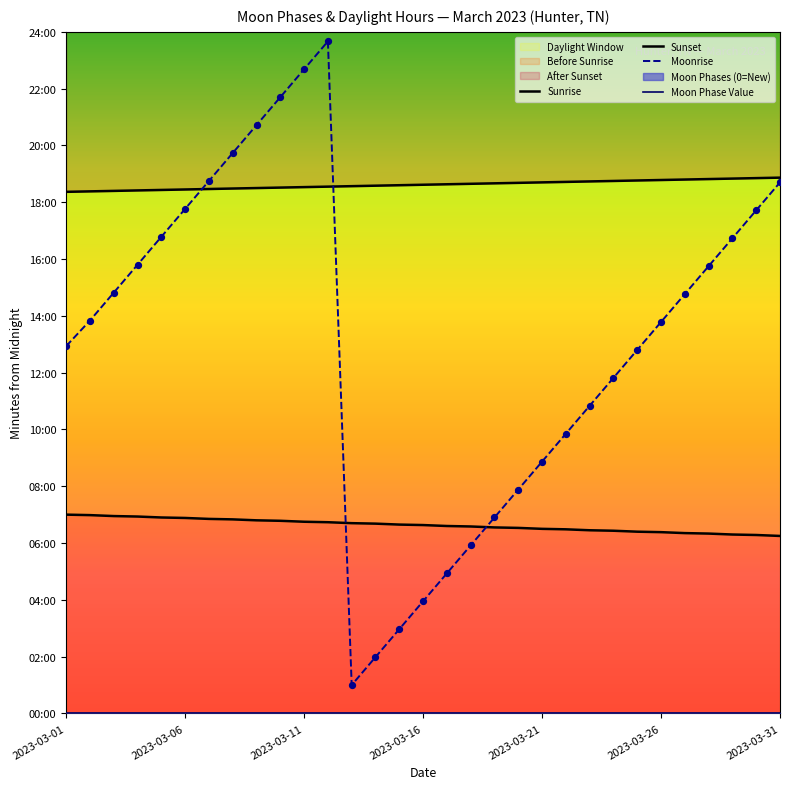

Is the value of Sunset at 2023-03-21 greater than the value of Moon Phase Value at 2023-03-16?

Yes